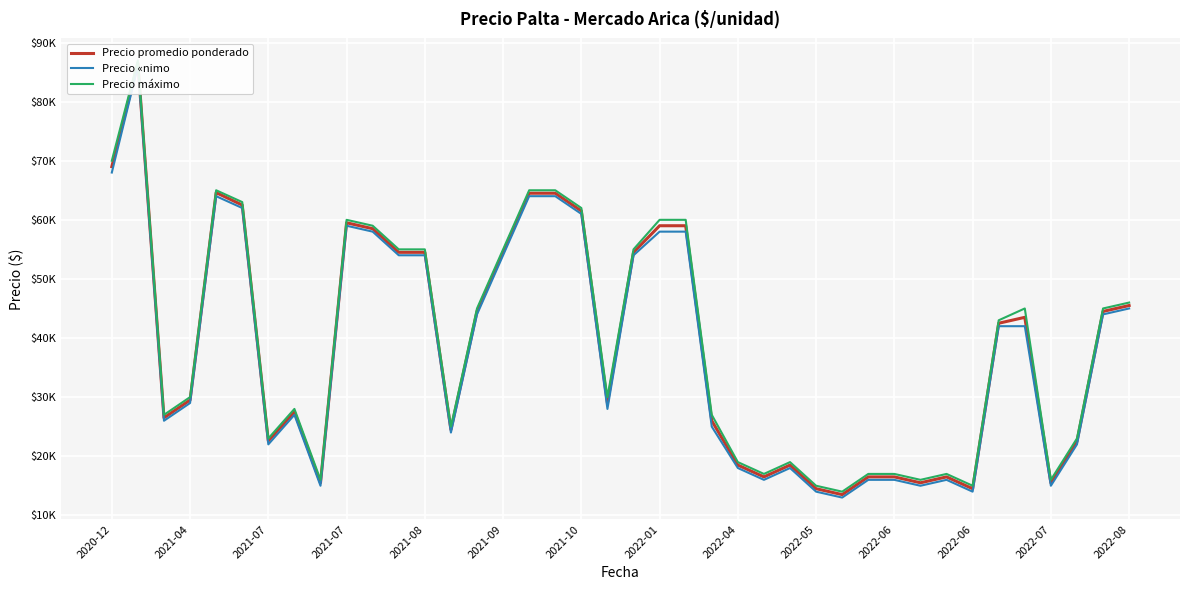

True or false: Precio máximo and Precio «nimo cross at least once.

False